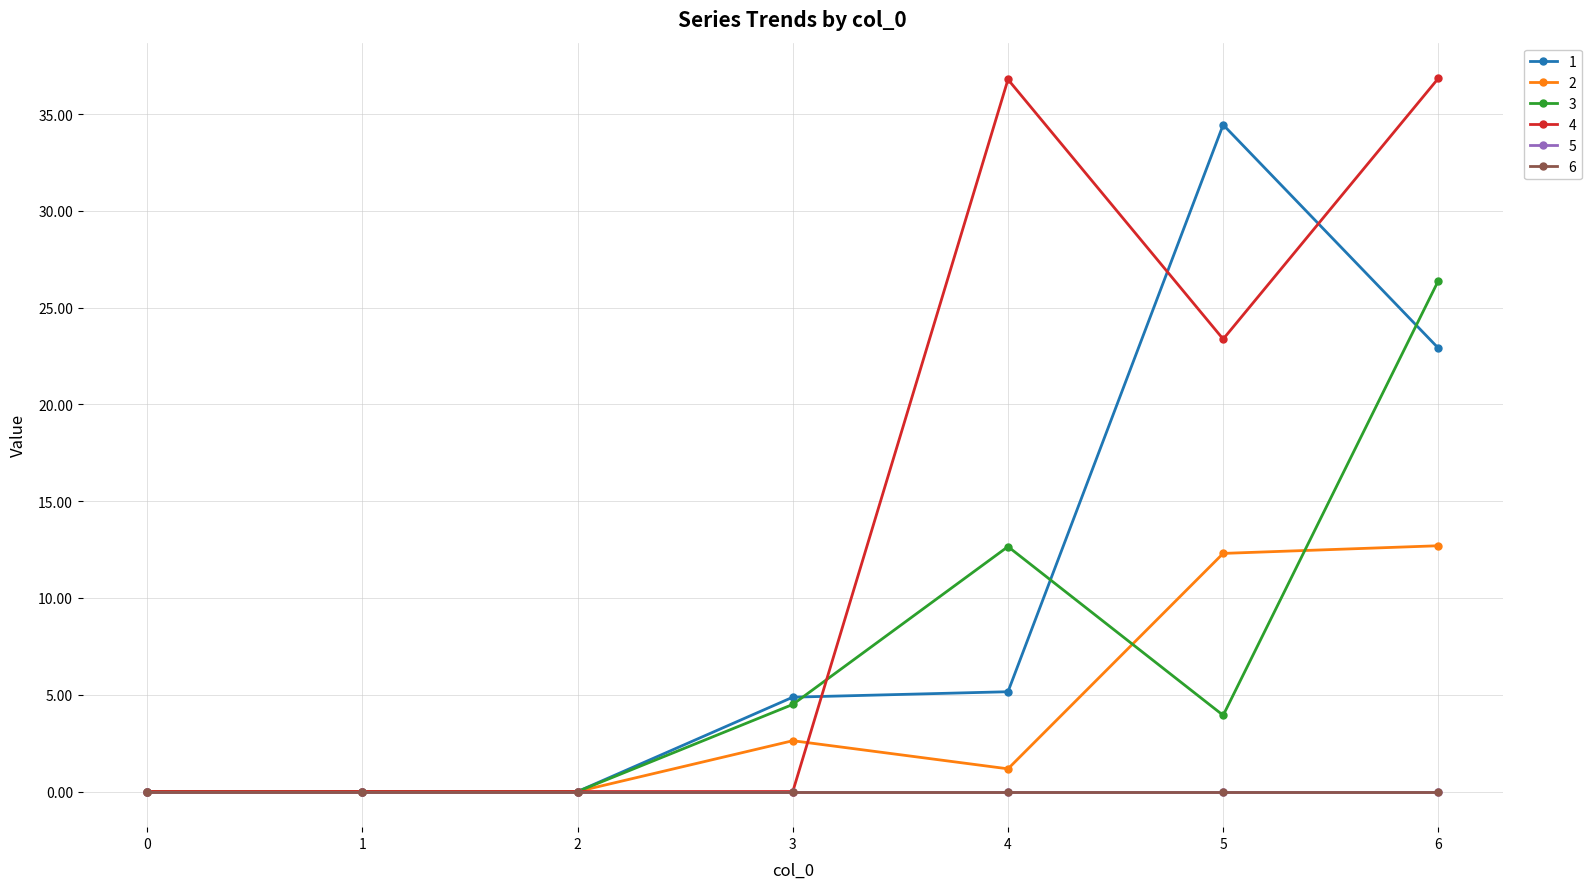

True or false: 3 has a value of 7.0 at 4.

False